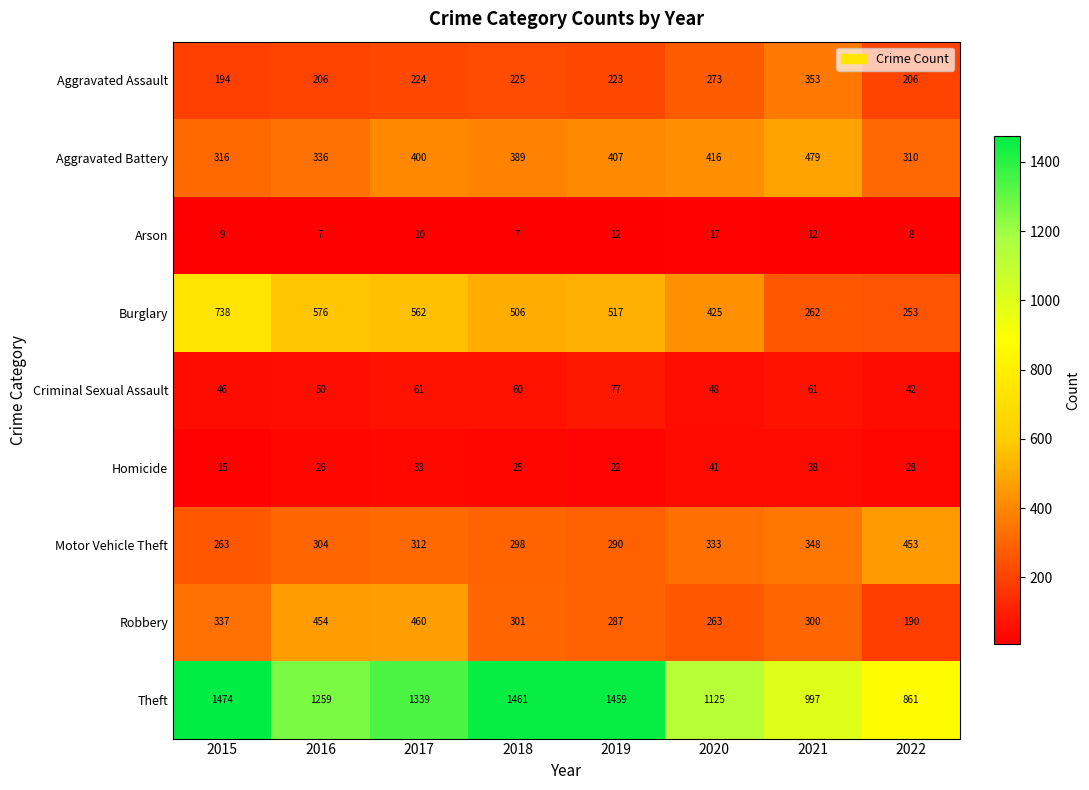

List the labels in order of Robbery value, largest first.

2017, 2016, 2015, 2018, 2021, 2019, 2020, 2022